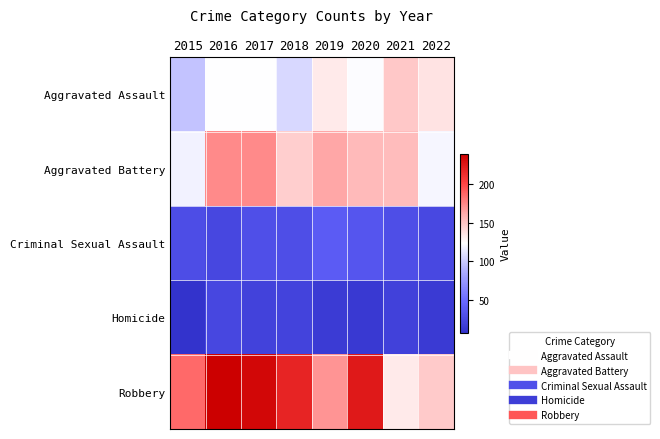

Between 2022 and 2021, which is larger?

2021